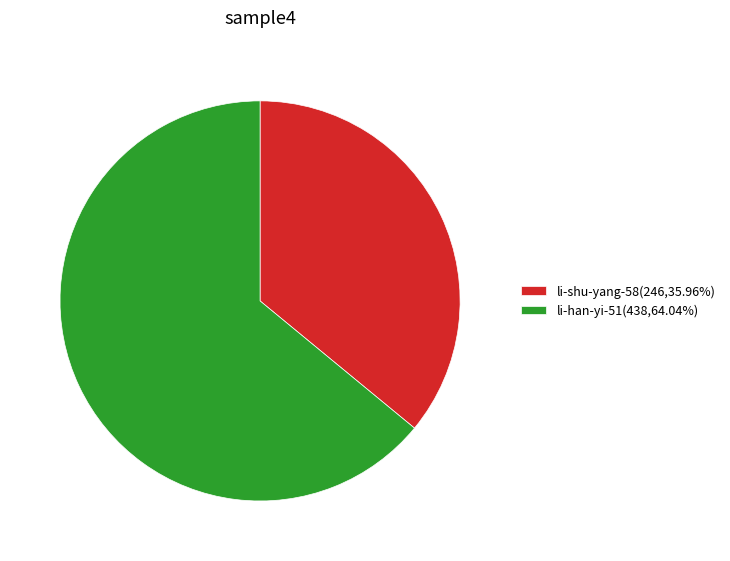

Which slice is the largest?

li-han-yi-51